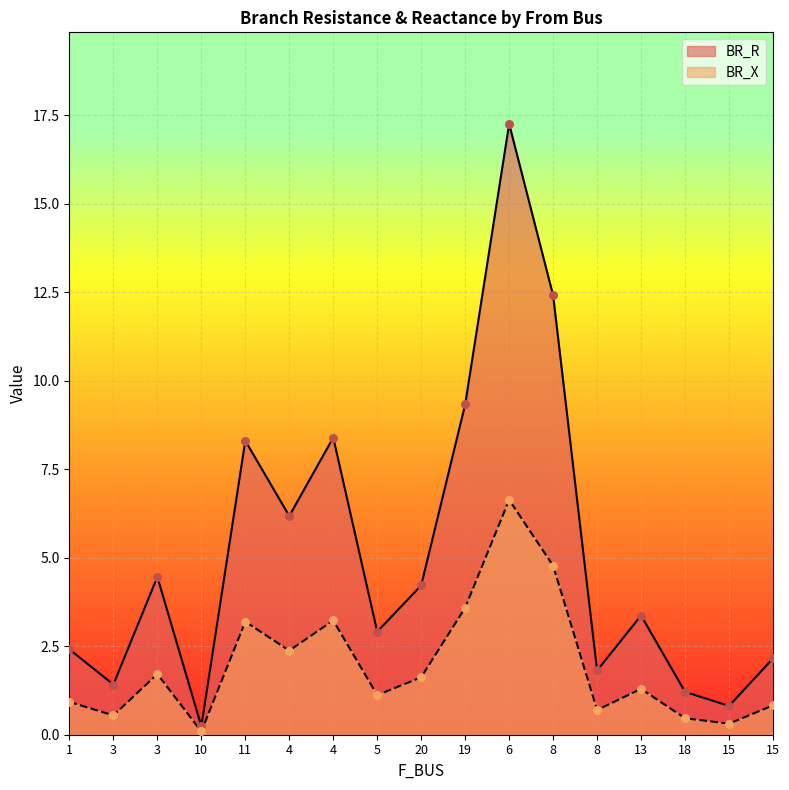

What is the total value across all series at 15?

1.1